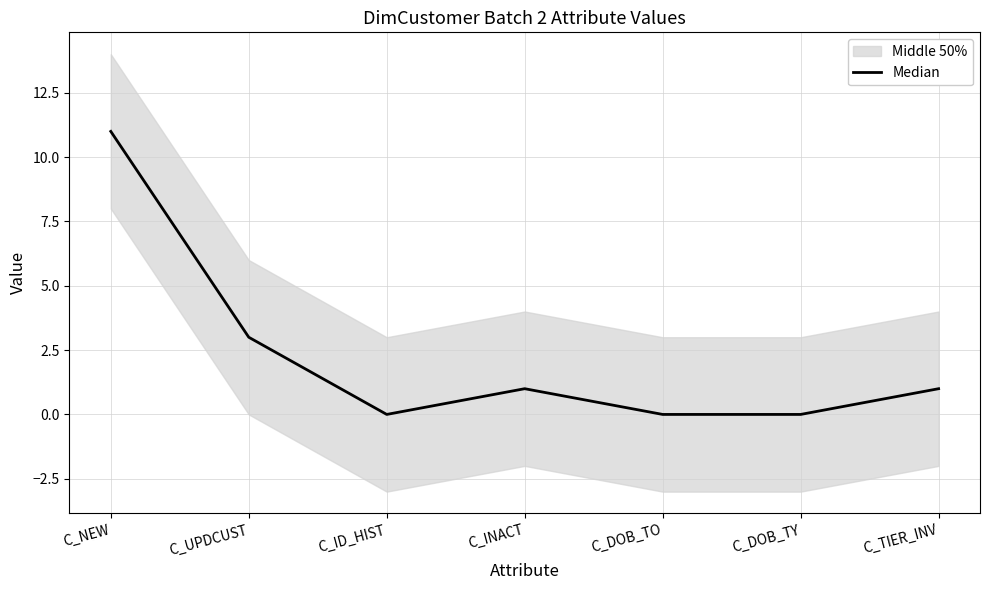

Reading left to right, transcribe all the data shown in this chart.

11	3	0	1	0	0	1